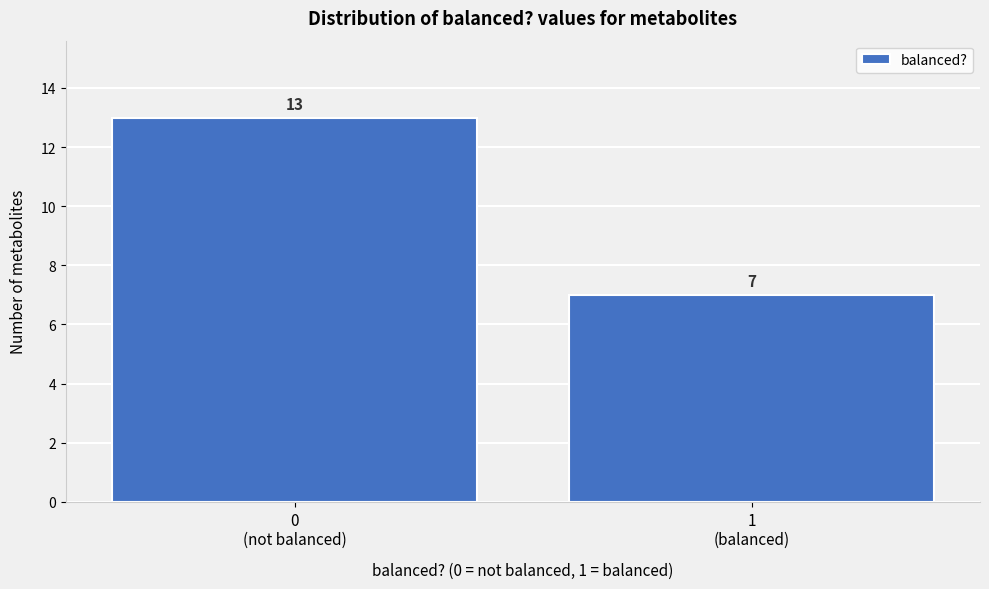

Reading left to right, transcribe all the data shown in this chart.

13	7